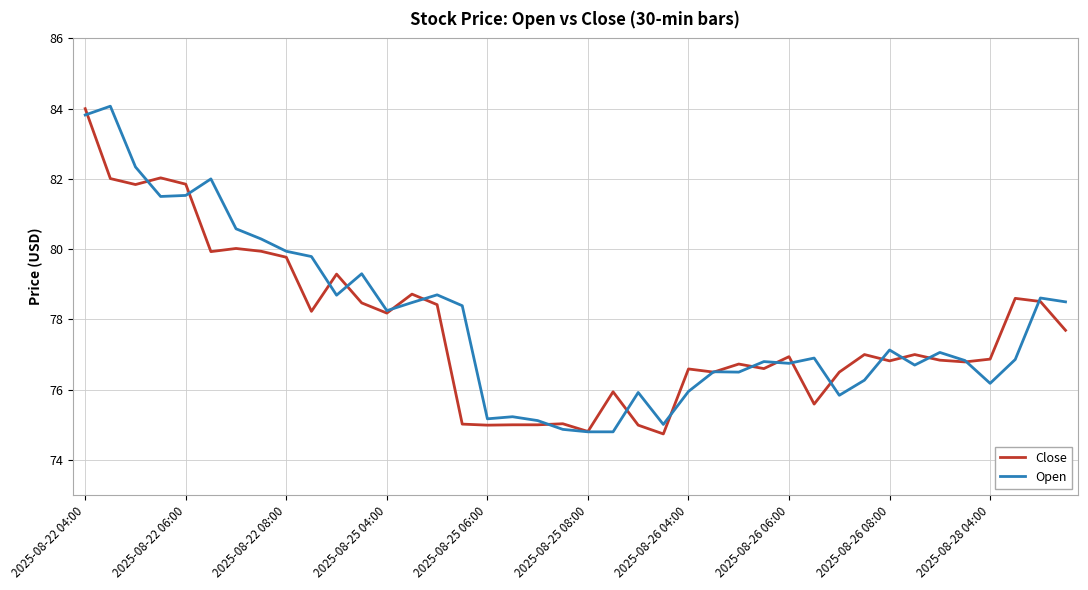

What is the greatest value displayed?

84.1